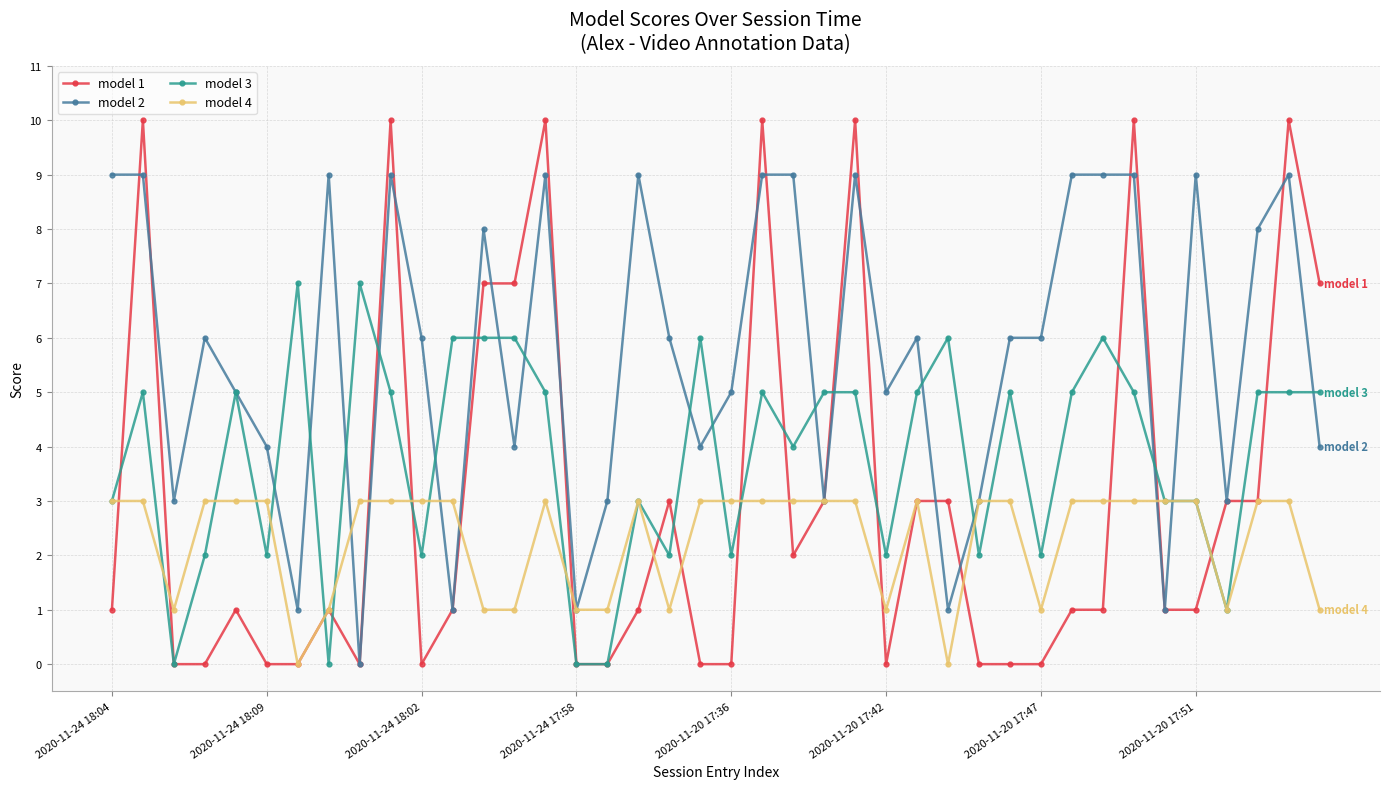

Reading left to right, transcribe all the data shown in this chart.

model 1: 1	10	0	0	1	0	0	1	0	10	0	1	7	7	10	0	0	1	3	0	0	10	2	3	10	0	3	3	0	0	0	1	1	10	1	1	3	3	10	7
model 2: 9	9	3	6	5	4	1	9	0	9	6	1	8	4	9	1	3	9	6	4	5	9	9	3	9	5	6	1	3	6	6	9	9	9	1	9	3	8	9	4
model 3: 3	5	0	2	5	2	7	0	7	5	2	6	6	6	5	0	0	3	2	6	2	5	4	5	5	2	5	6	2	5	2	5	6	5	3	3	1	5	5	5
model 4: 3	3	1	3	3	3	0	1	3	3	3	3	1	1	3	1	1	3	1	3	3	3	3	3	3	1	3	0	3	3	1	3	3	3	3	3	1	3	3	1